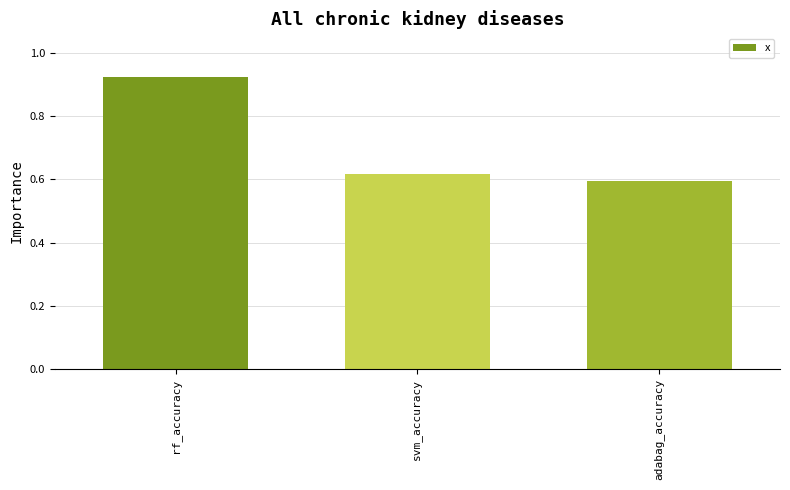

Are the bars grouped side by side (vs. stacked)?

No